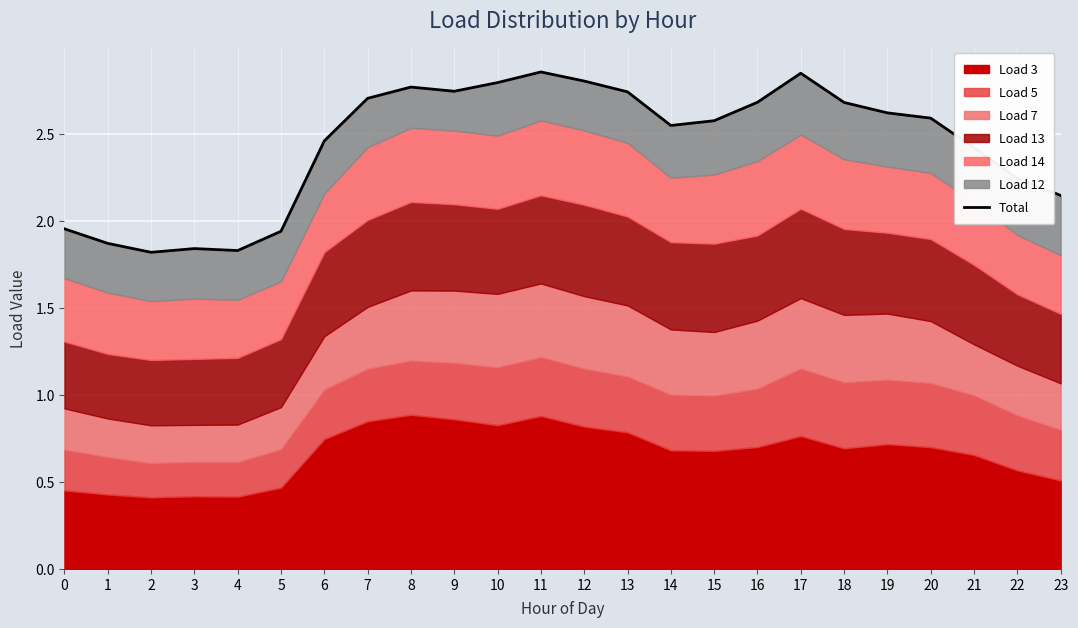

At which category does the data reach its first local peak?

3